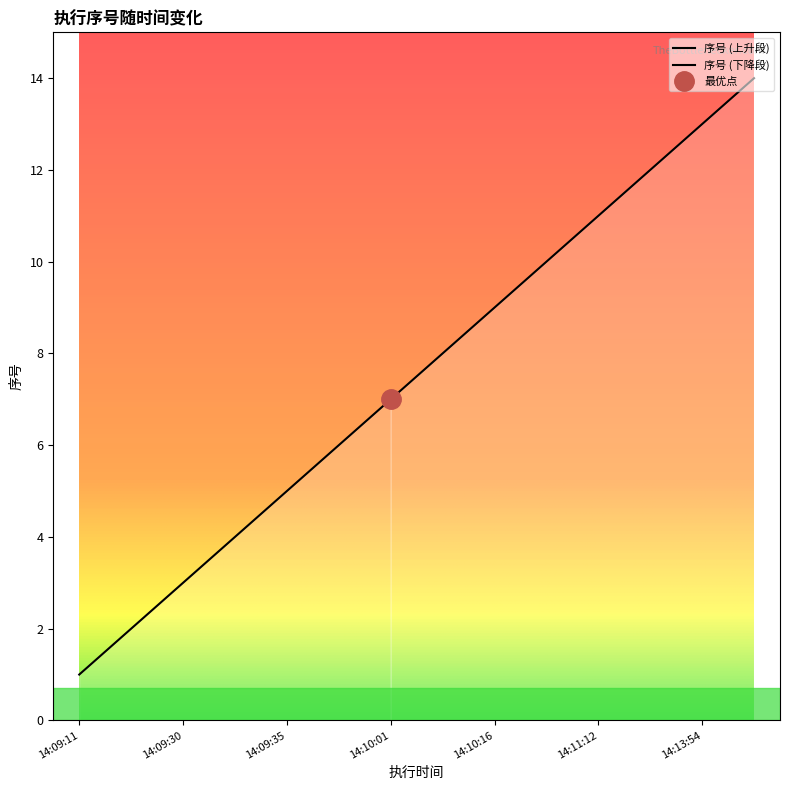

Which category has the highest value across all series?

14:14:18